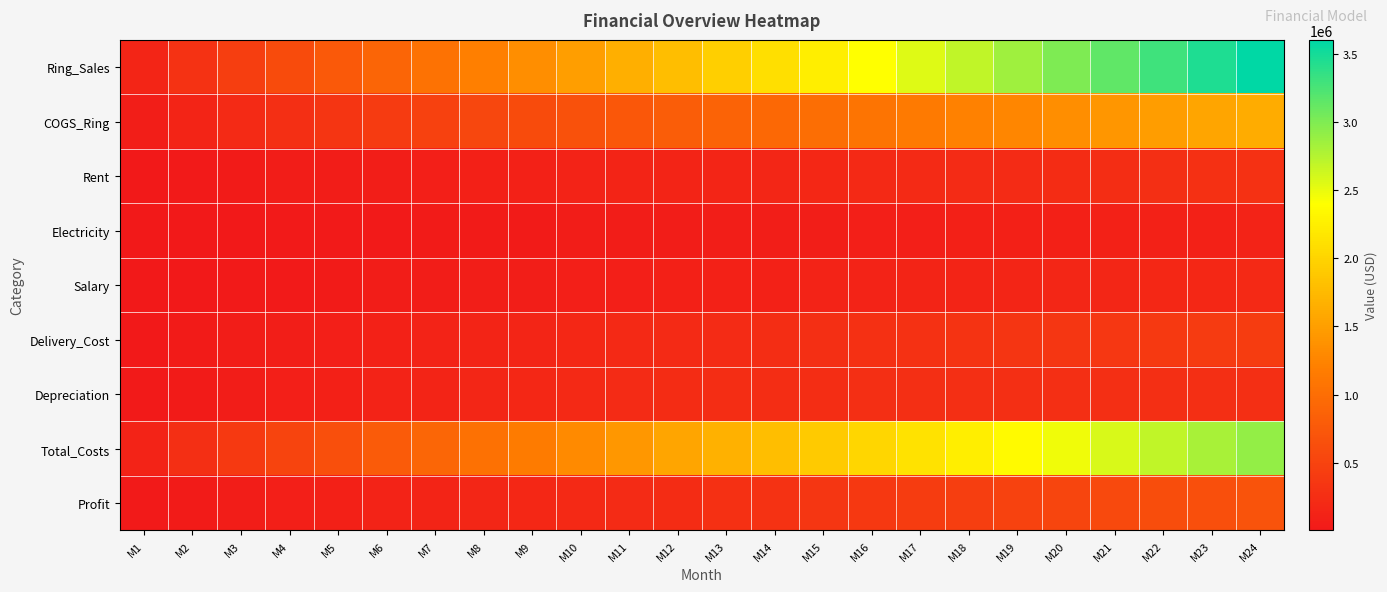

Rank the series at M7 from highest to lowest value.

Ring_Sales, Total_Costs, COGS_Ring, Depreciation, Profit, Delivery_Cost, Rent, Salary, Electricity